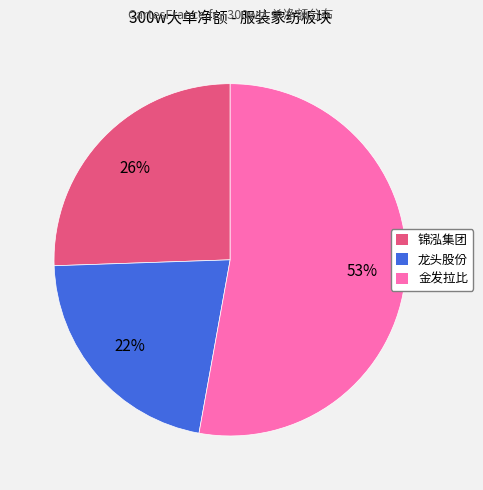

Rank the categories by value from highest to lowest.

金发拉比, 锦泓集团, 龙头股份